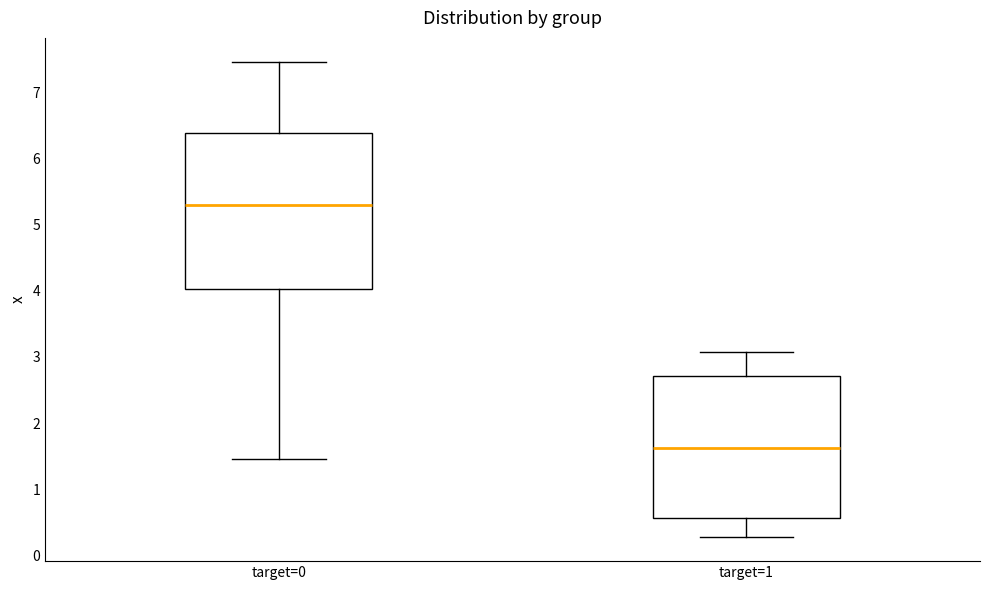

Which box is the tallest, from its lower edge to its upper edge?

target=0